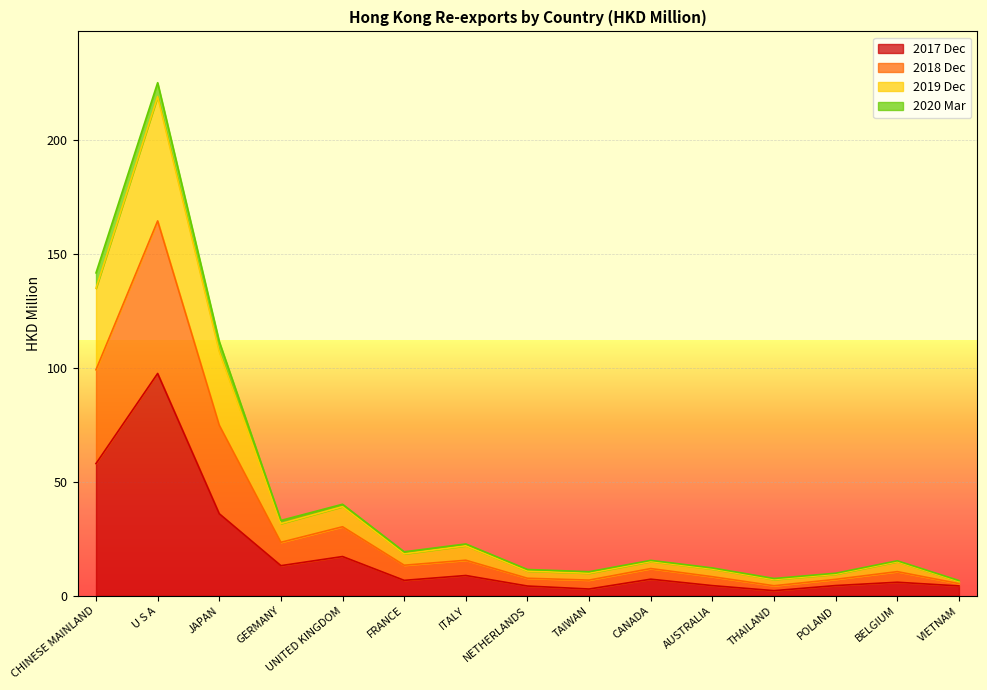

The value of 2017 Dec at CHINESE MAINLAND is 21.7. True or false?

False